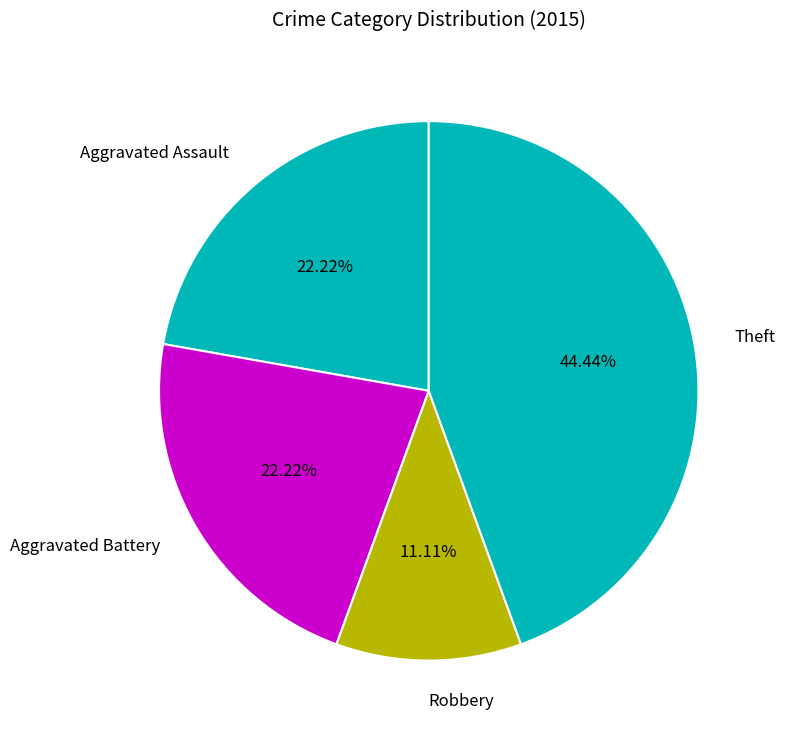

What percentage is NOT represented by Aggravated Assault?

77.8%